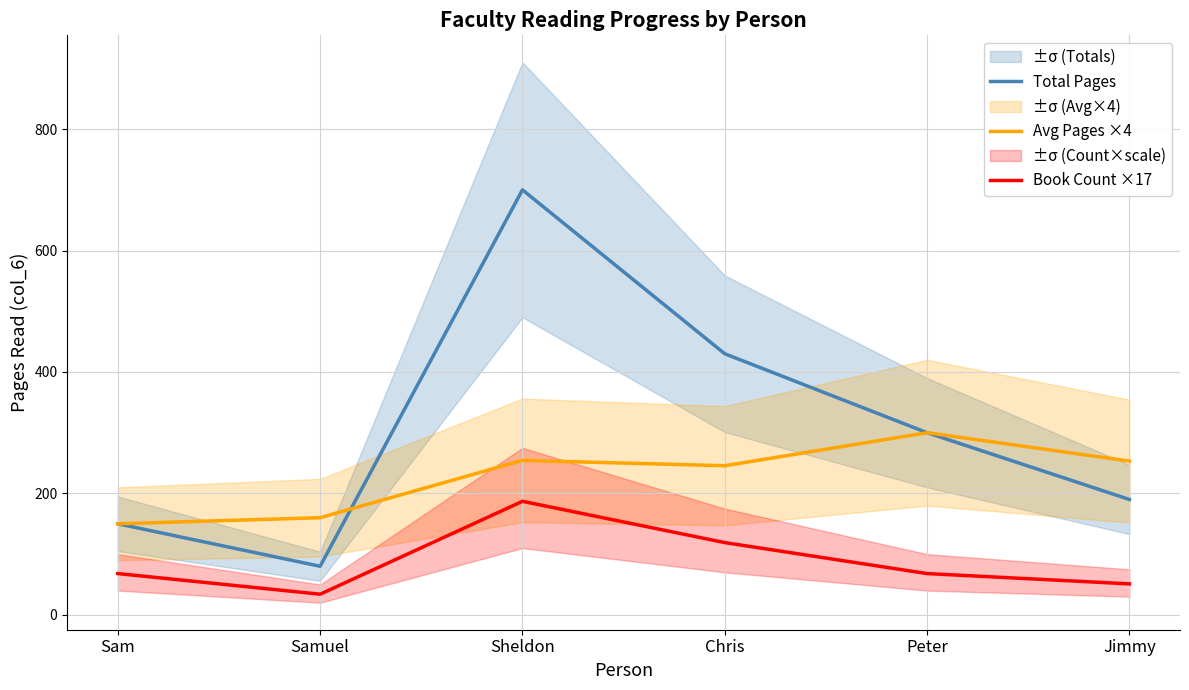

Does the chart display data point markers on the line(s)?

No